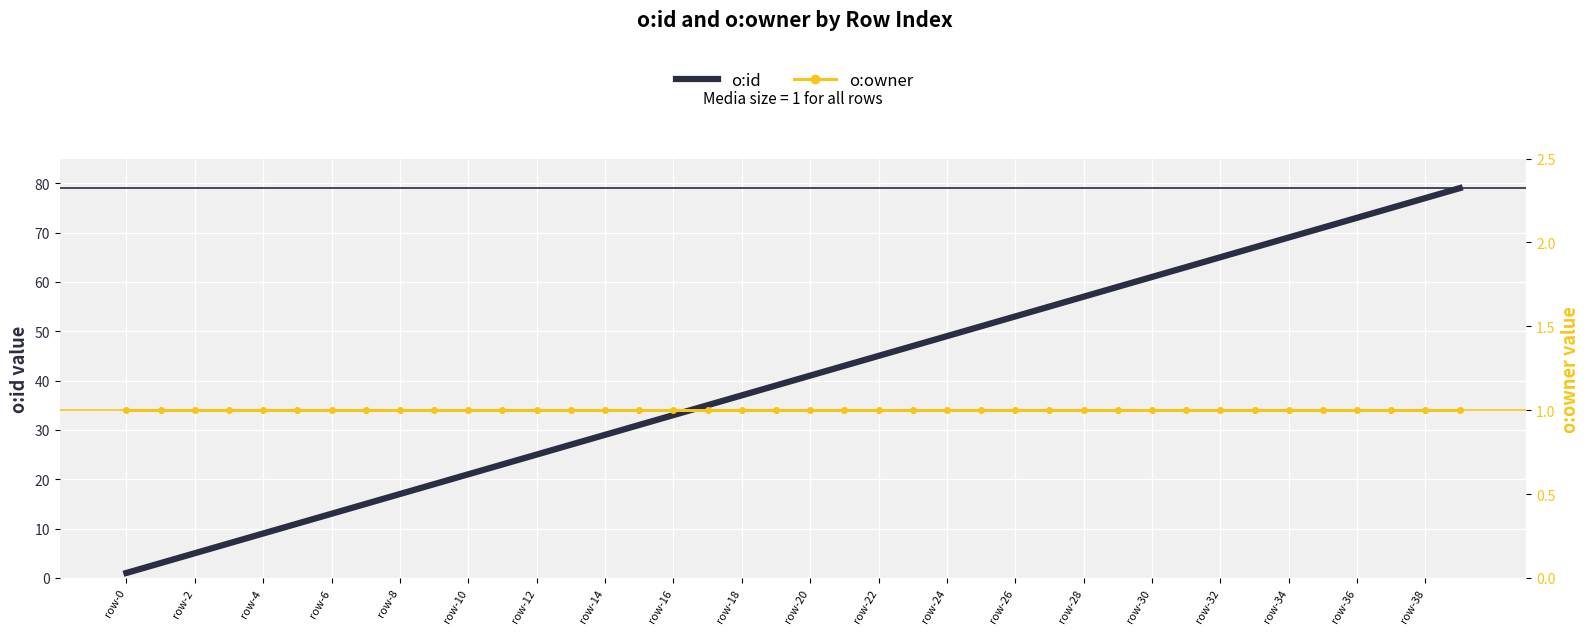

Reading right to left, what are all the values shown in this chart?

o:id: 79	77	75	73	71	69	67	65	63	61	59	57	55	53	51	49	47	45	43	41	39	37	35	33	31	29	27	25	23	21	19	17	15	13	11	9	7	5	3	1
o:owner: 1	1	1	1	1	1	1	1	1	1	1	1	1	1	1	1	1	1	1	1	1	1	1	1	1	1	1	1	1	1	1	1	1	1	1	1	1	1	1	1